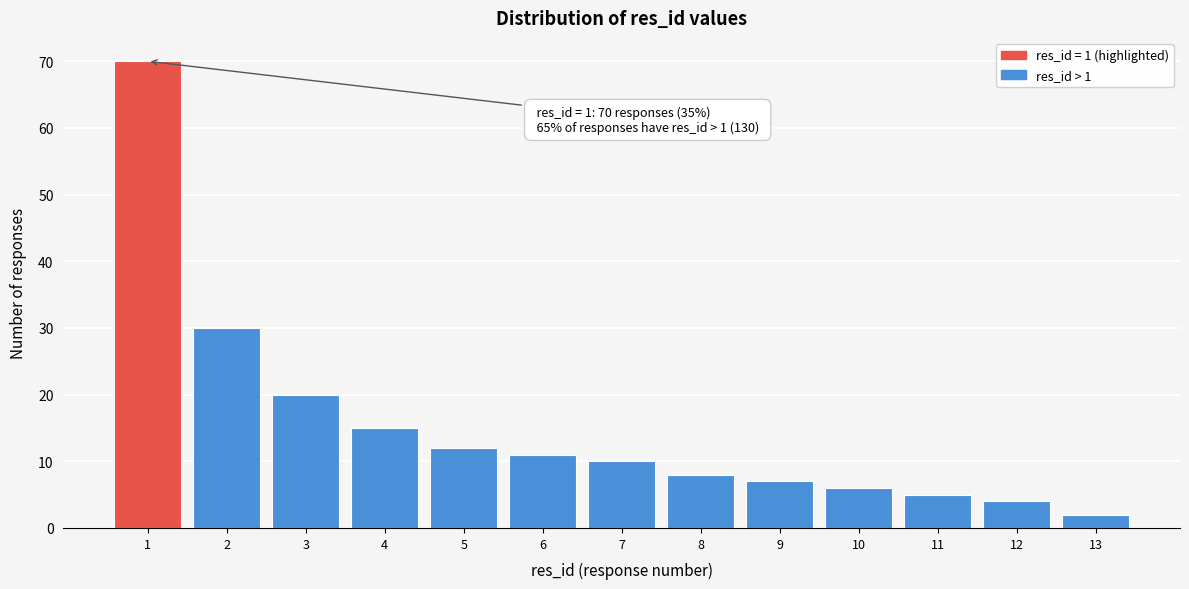

Reading right to left, transcribe all the data shown in this chart.

2	4	5	6	7	8	10	11	12	15	20	30	70